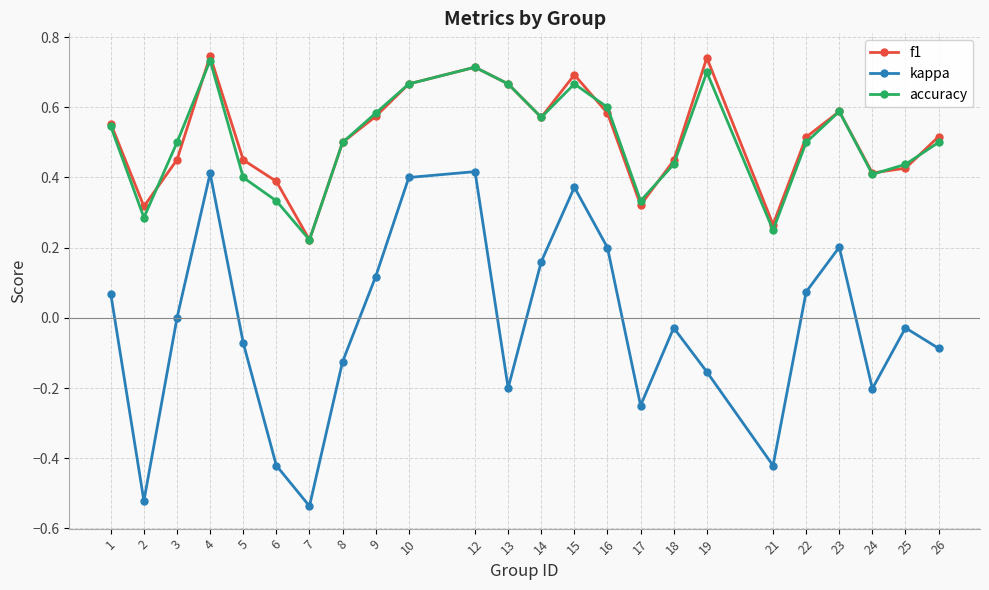

True or false: kappa and accuracy cross at least once.

False